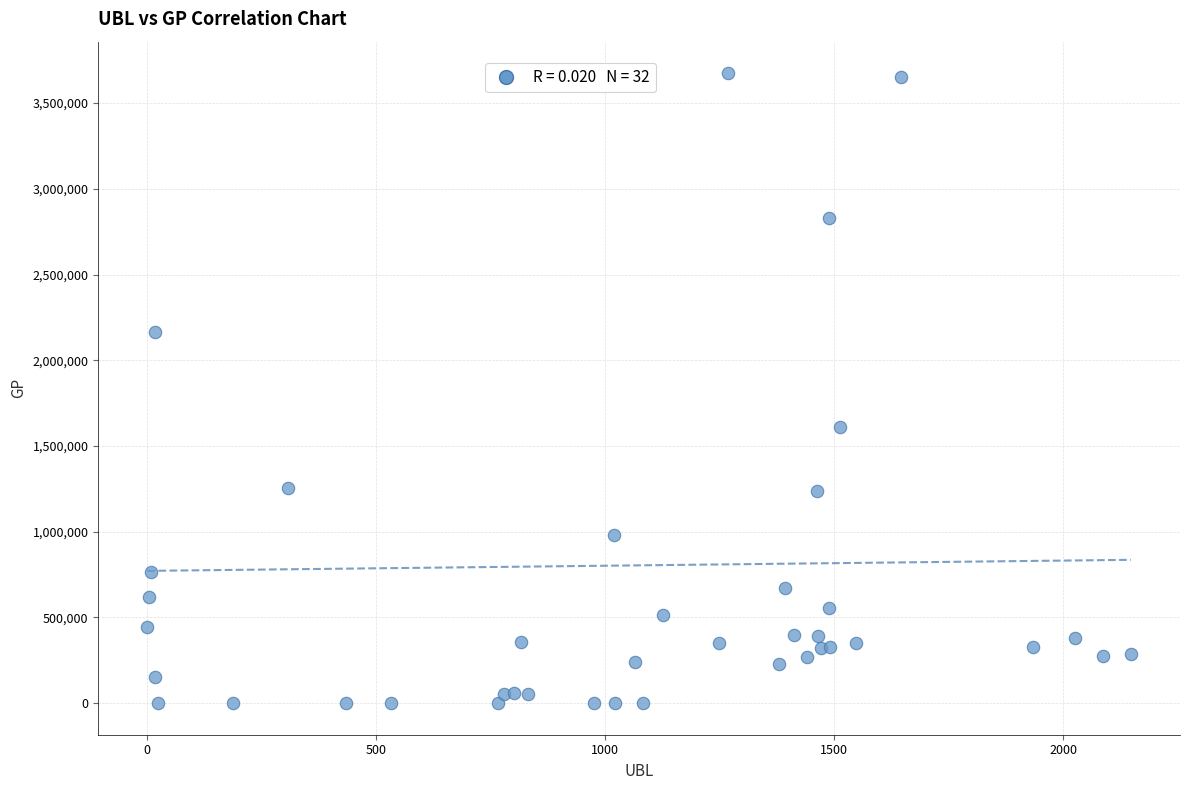

What Y value in the scatter plot is closest to 1837206?

1609030